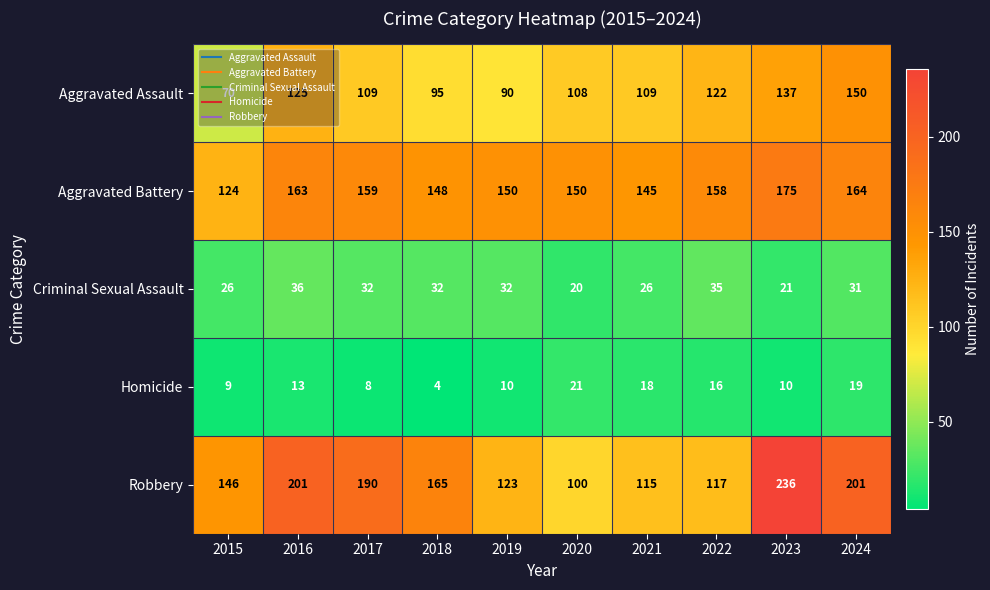

What is the highest value of the Robbery series?

236